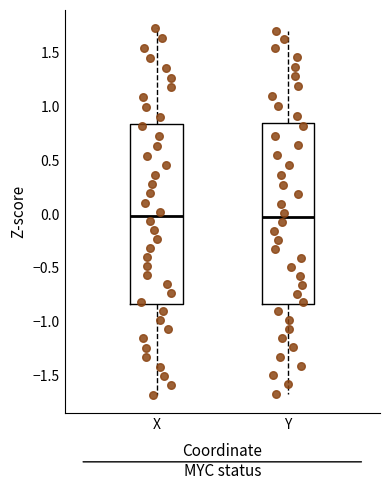

Where does the median line of the box for Y sit on the y-axis? The values are not printed on the chart, so give them approximately, as read against the axis.

-0.05